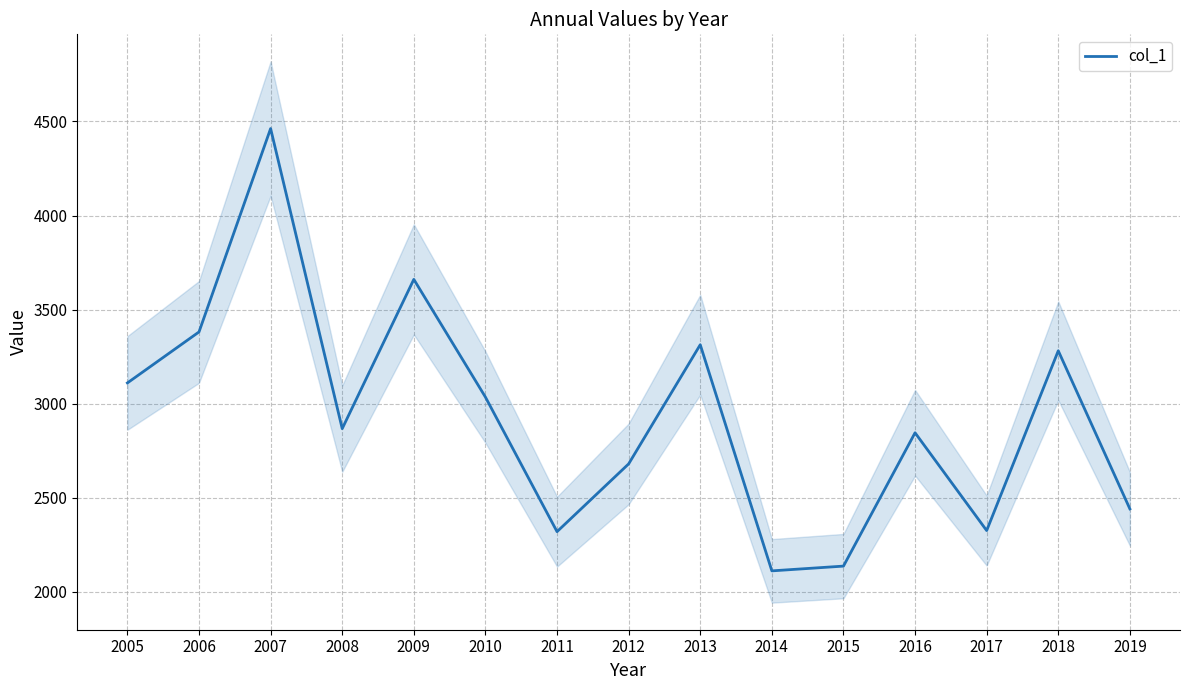

What is the approximate value at 2016?

2845.6